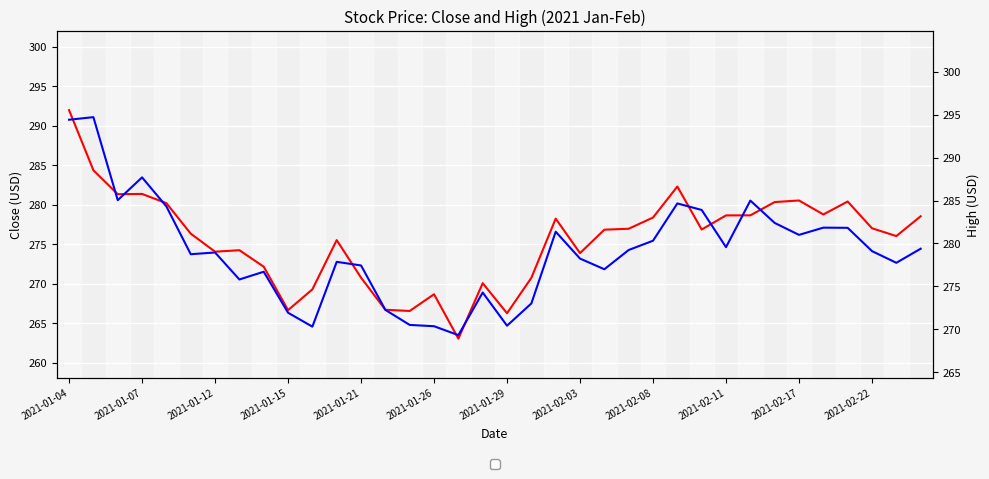

The High series shows 63.6 at 2021-01-07. True or false?

False